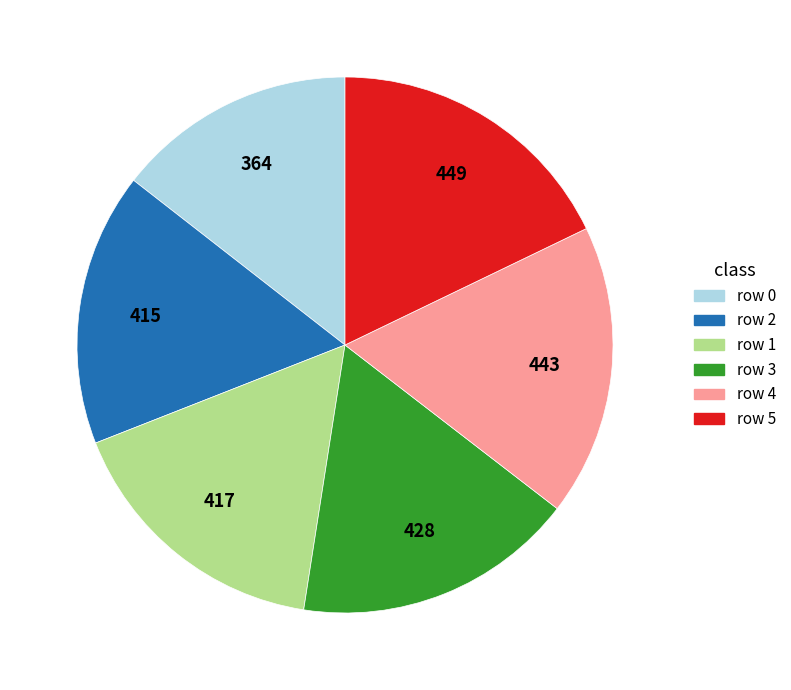

Is there a majority slice in this chart?

No